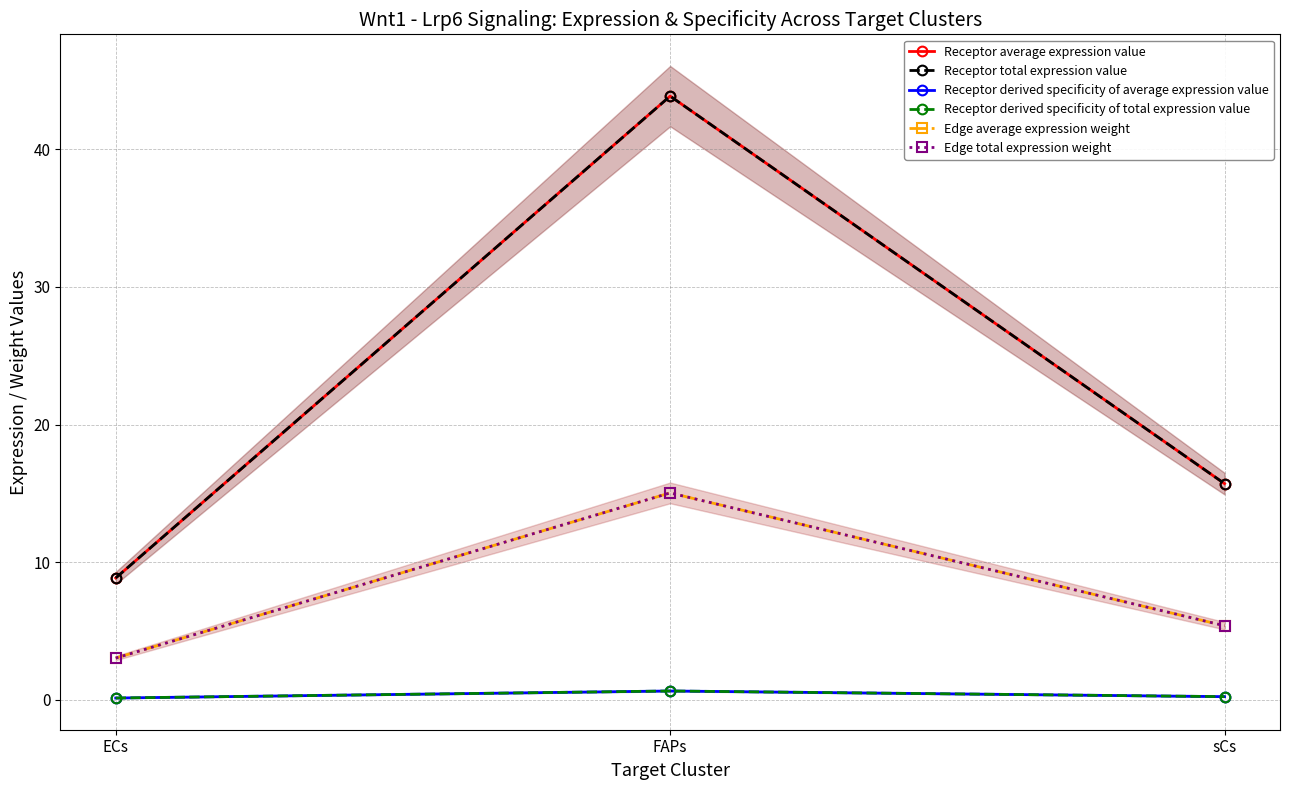

Between ECs and FAPs, which series saw the biggest shift?

Receptor average expression value